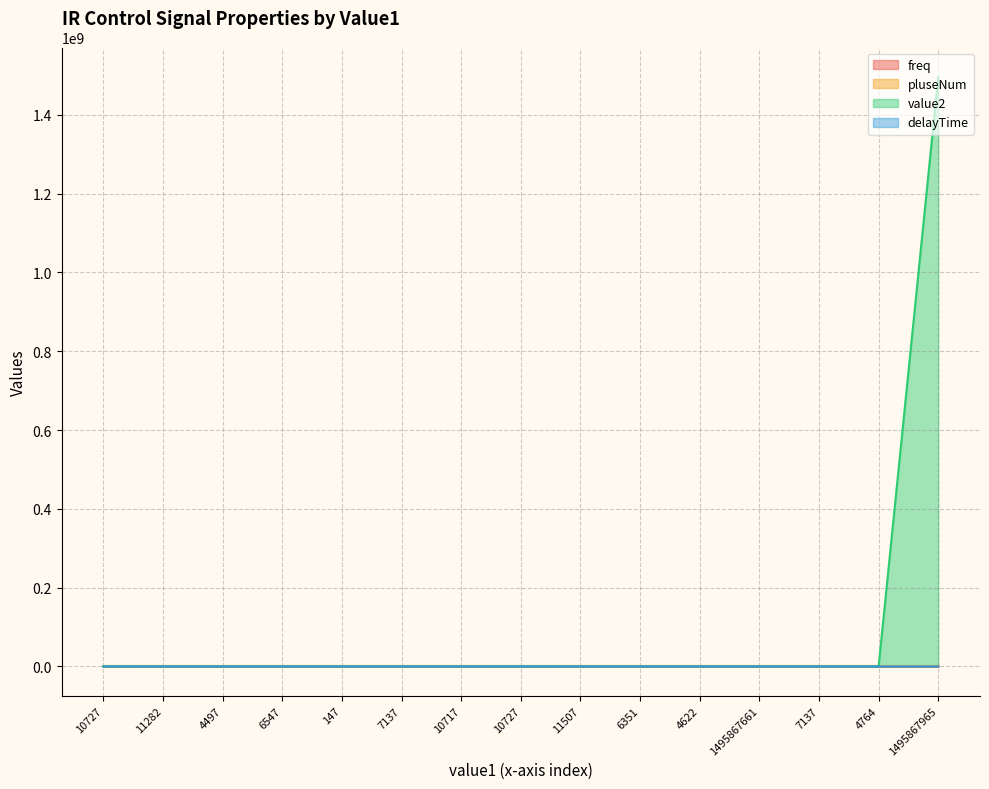

What is the difference between the value2 values at 10727 and 11282?

220662